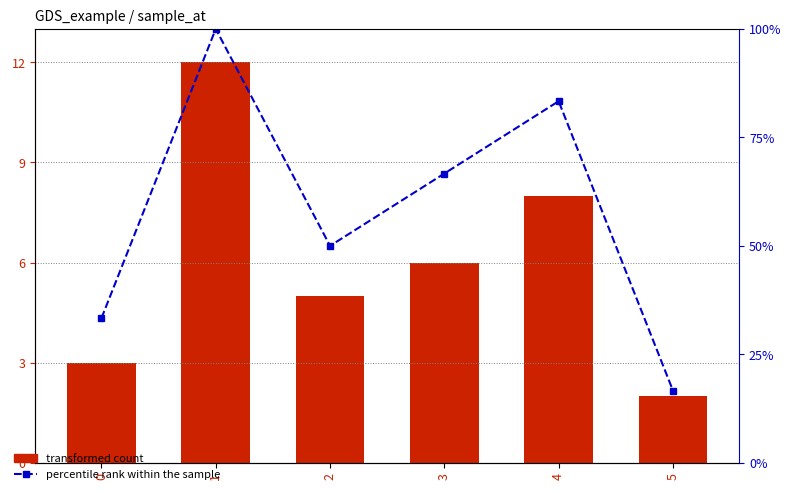

The transformed count series shows 12.0 at 1. True or false?

True